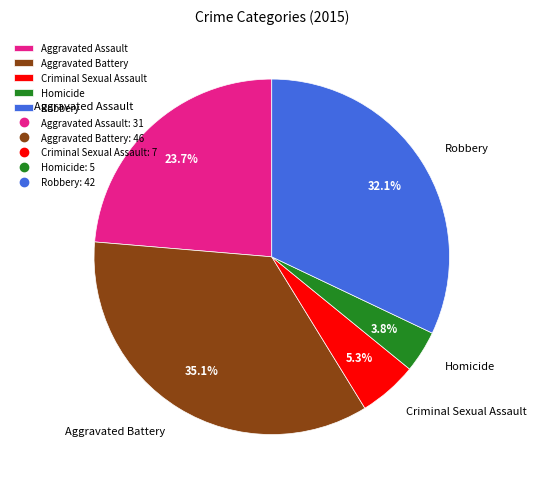

To the nearest percent, what is the average slice percentage?

20%